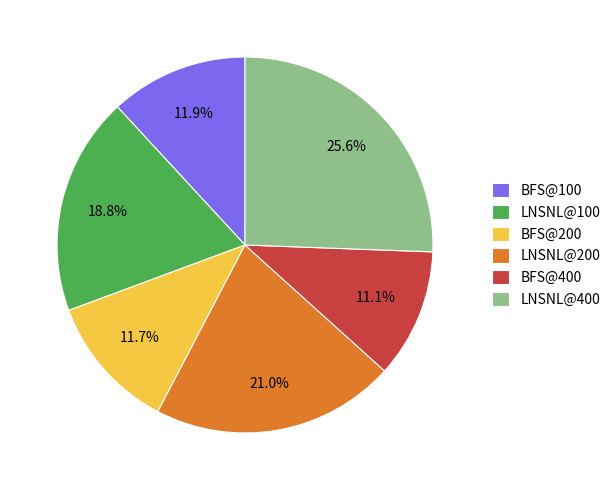

What is the largest slice in the pie chart?

LNSNL@400